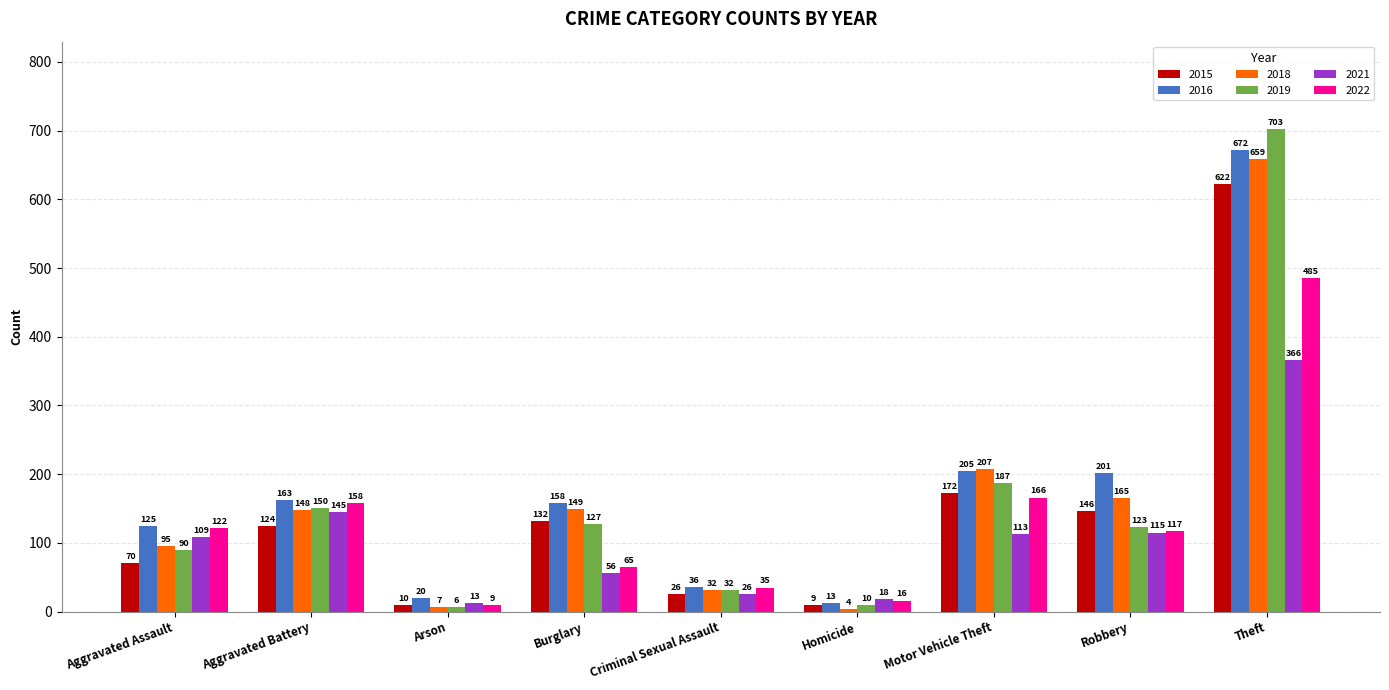

Does the chart contain stacked bars?

No